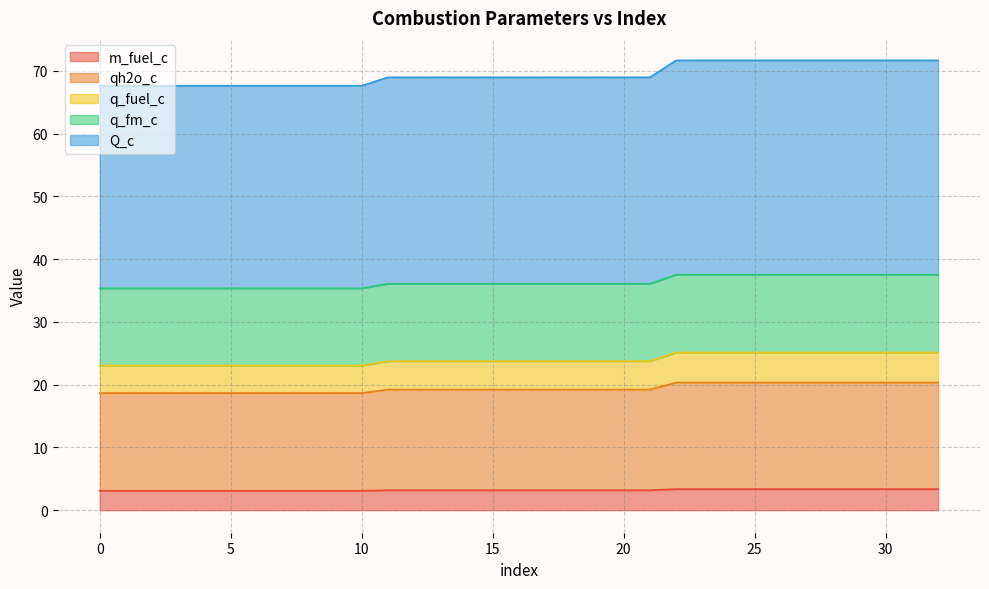

True or false: Q_c has more than 2 points higher than both neighbors.

False